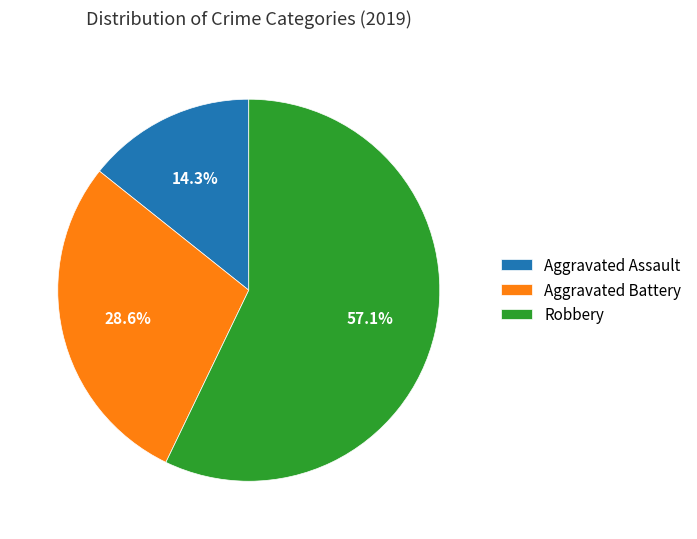

Rank the categories by value from highest to lowest.

Robbery, Aggravated Battery, Aggravated Assault